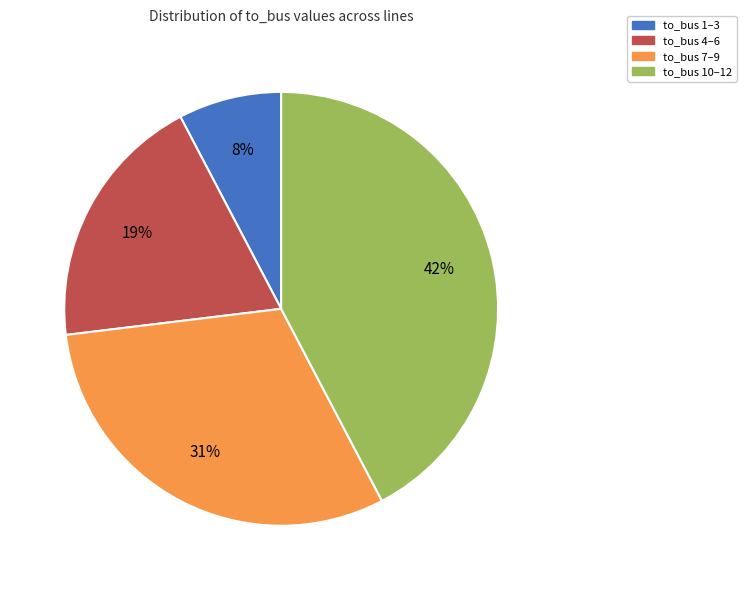

To the nearest percent, what is the average slice percentage?

25%